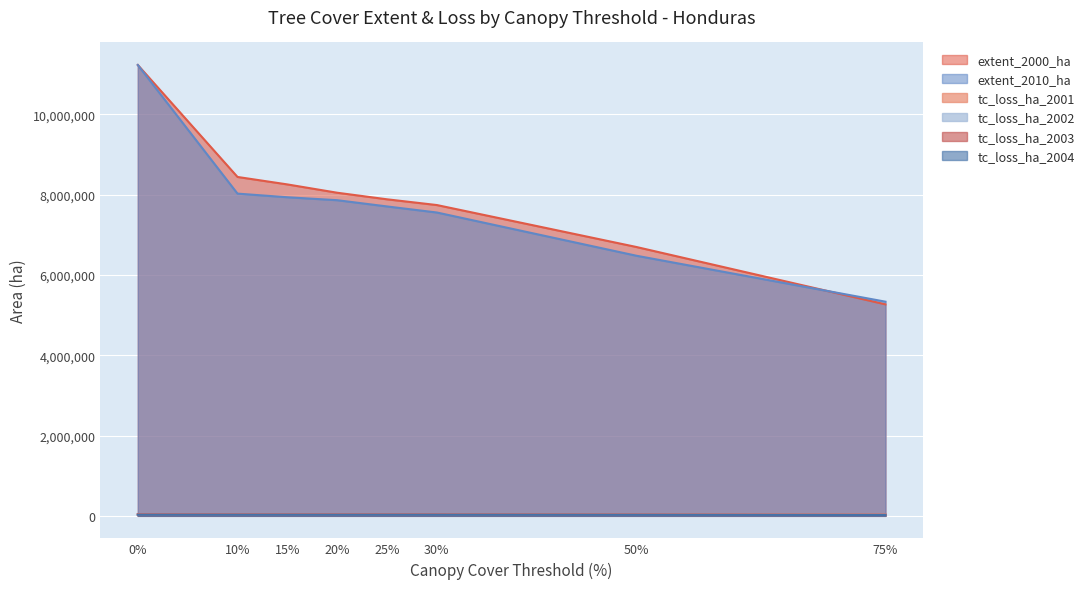

How many series are shown in this chart?

6